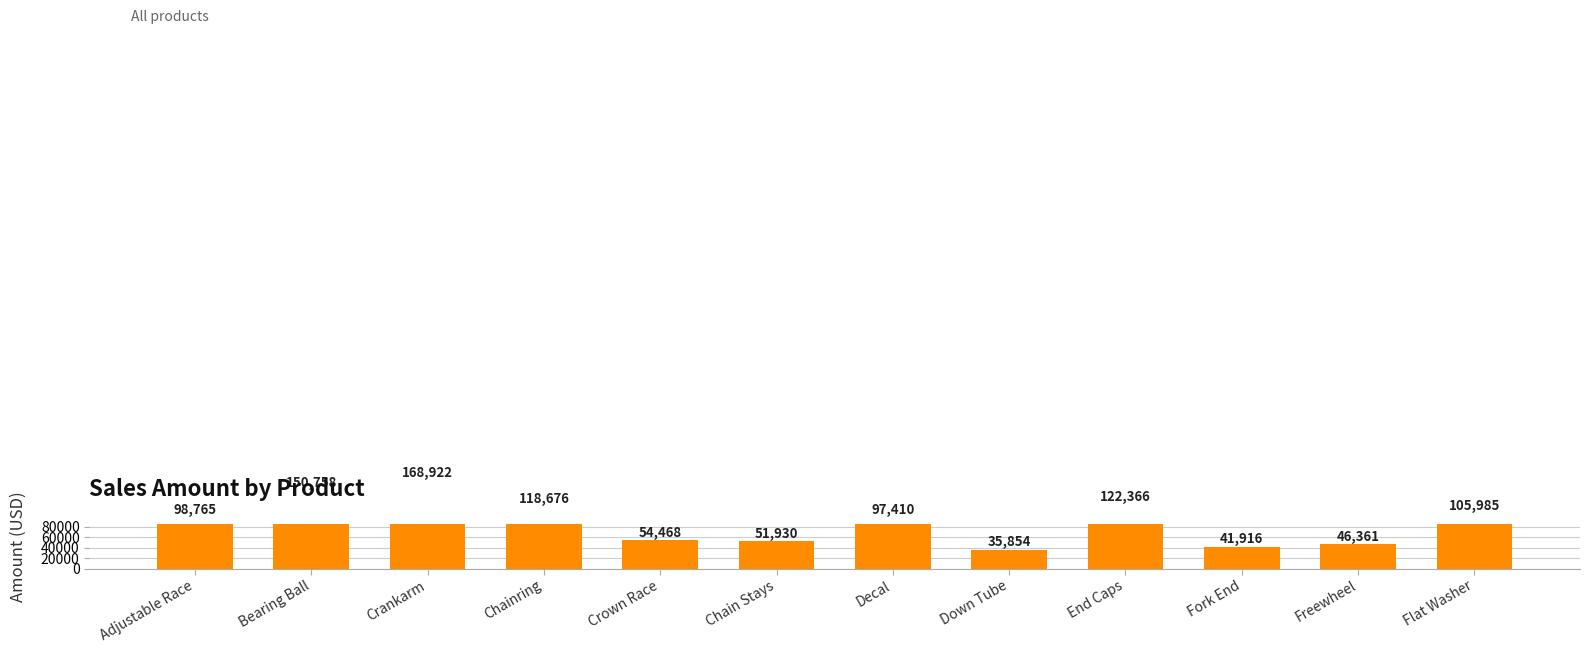

The value at Fork End is 41916. True or false?

True